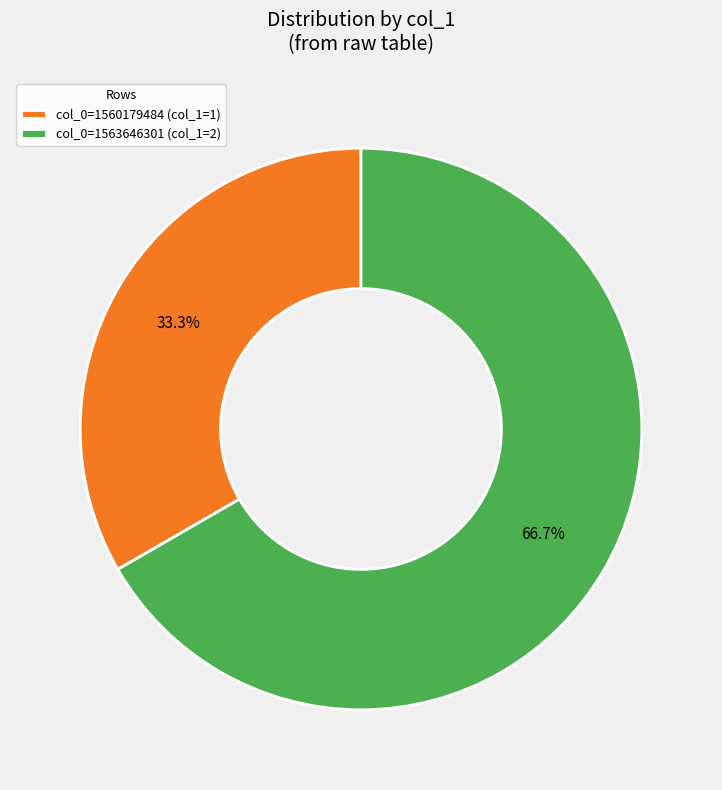

Count the number of slices in the pie.

2